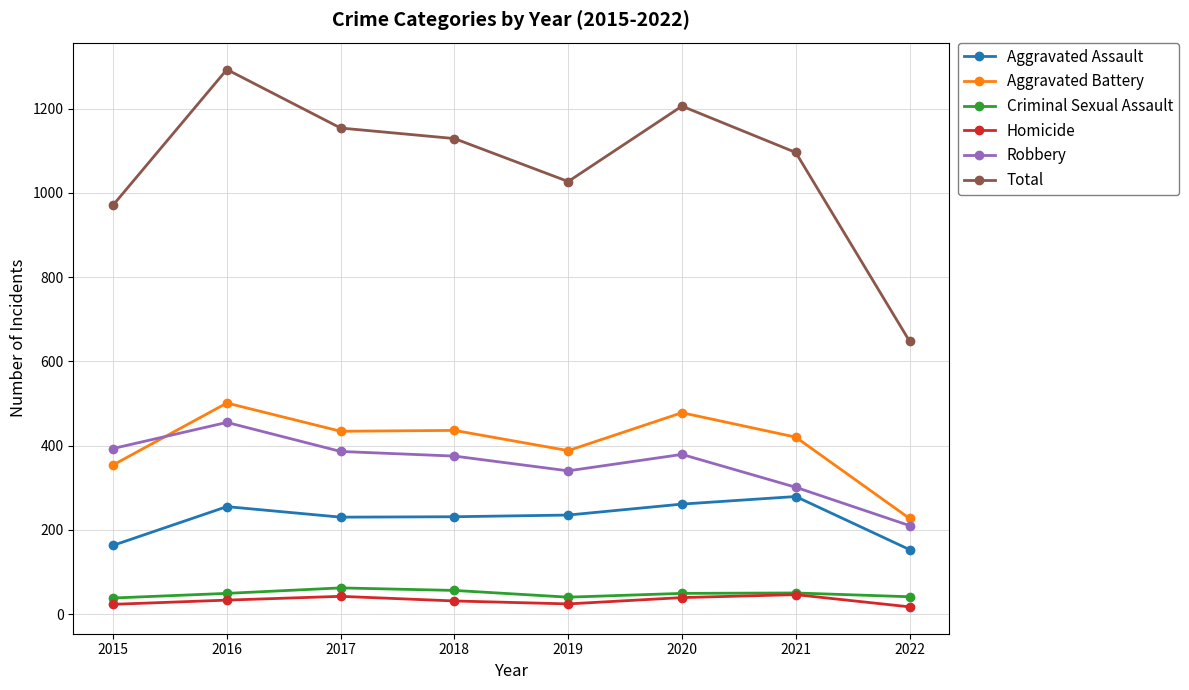

At 2017, list the series in order from smallest to largest.

Homicide, Criminal Sexual Assault, Aggravated Assault, Robbery, Aggravated Battery, Total